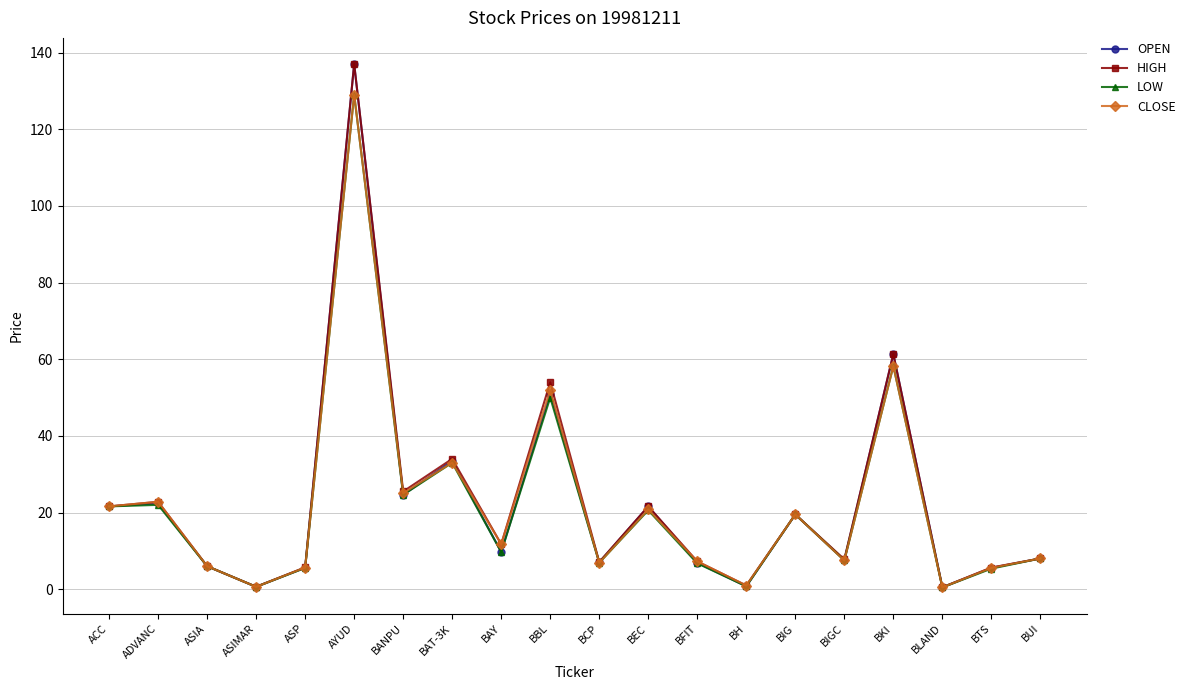

What is the label of the 13th point from the left?

BFIT